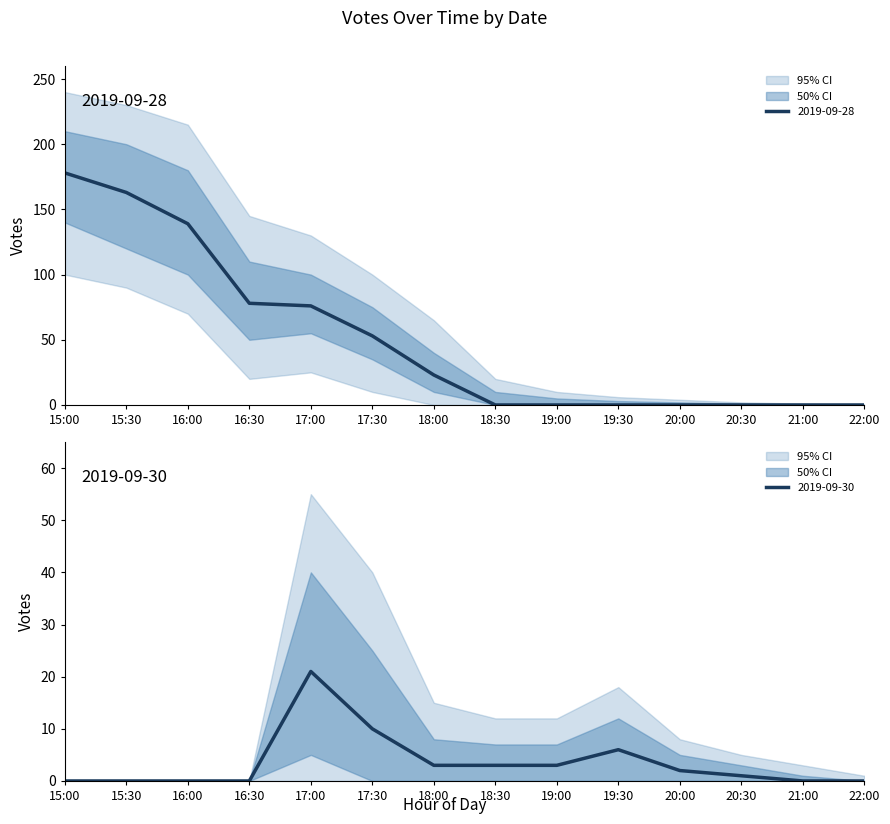

What position from the left is 18:30?

8